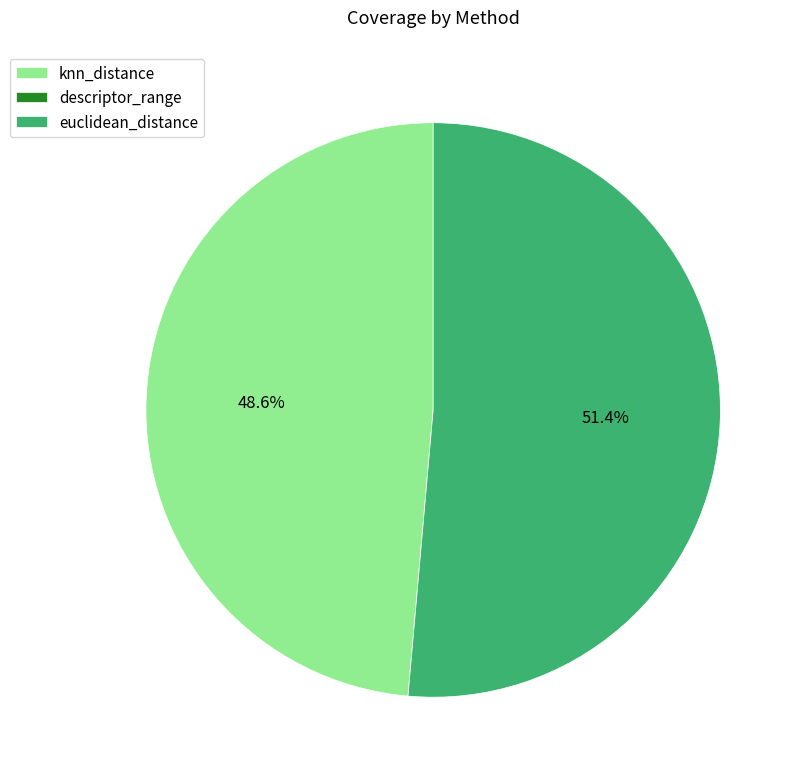

Which has a higher value, euclidean_distance or knn_distance?

euclidean_distance